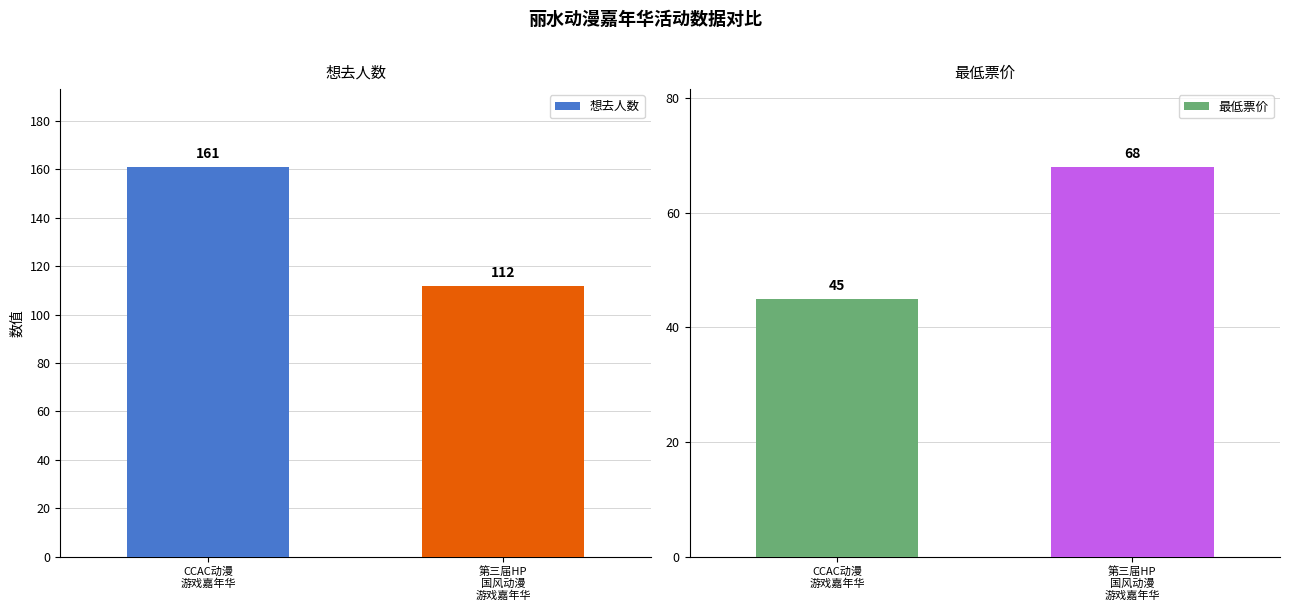

Count the 想去人数 values in the range 112 to 161.

2